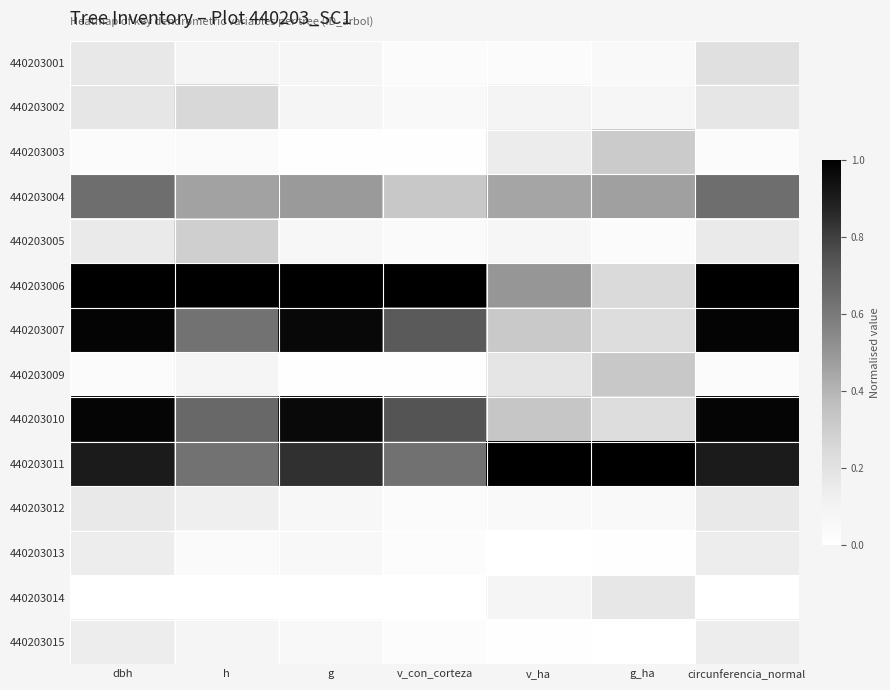

At how many categories does at least one series exceed 0?

7